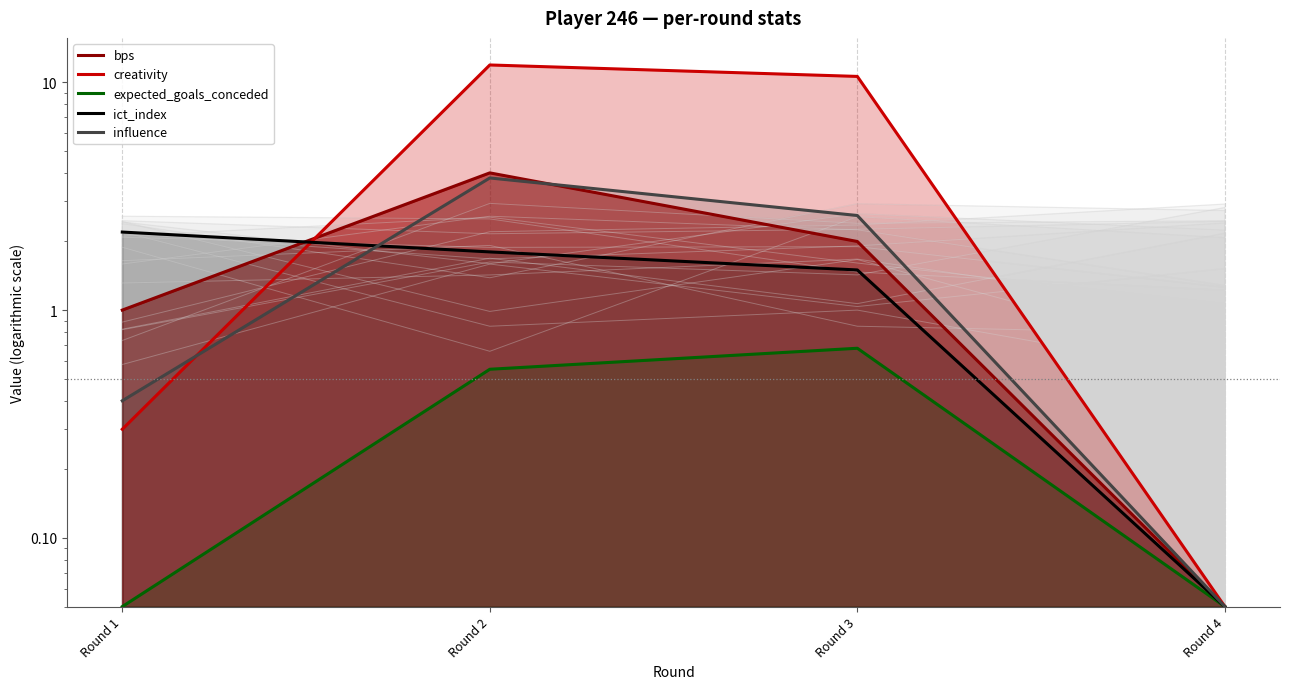

What are all the series names shown in the legend?

bps, creativity, expected_goals_conceded, ict_index, influence